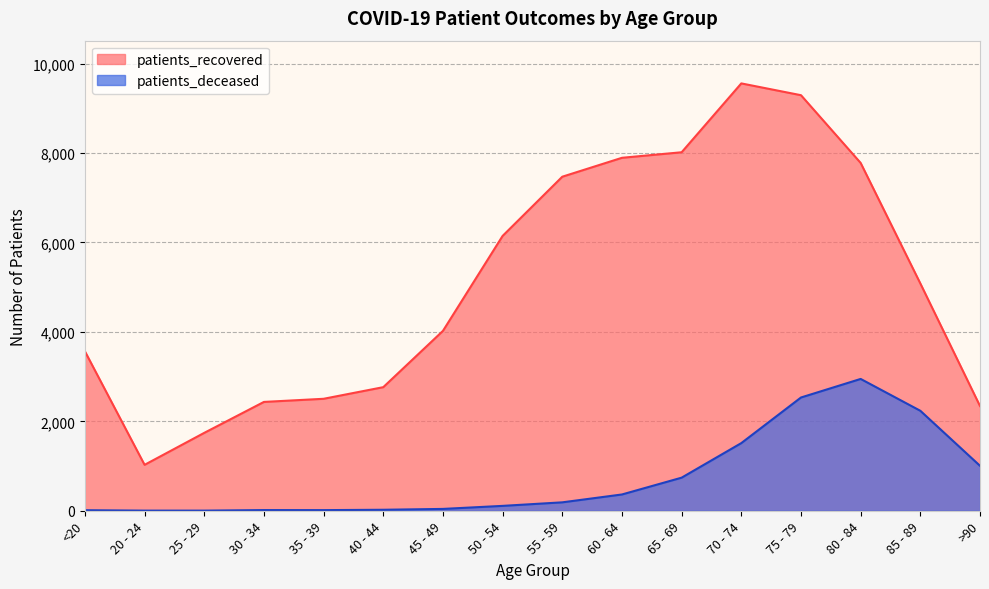

What is the difference between the patients_recovered values at 85 - 89 and 65 - 69?

2934